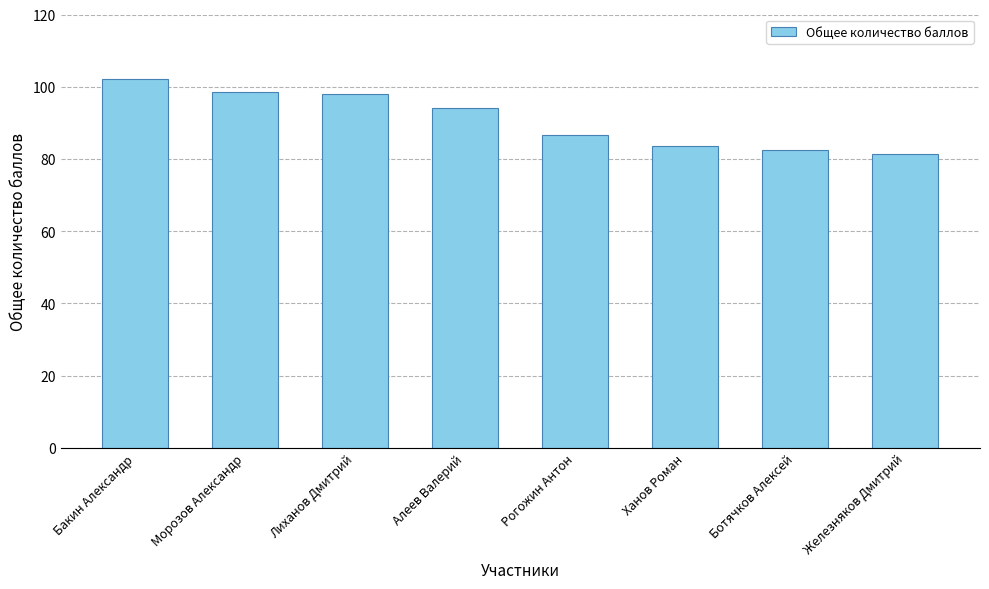

Reading left to right, what are all the values shown in this chart?

102.0	98.5	98.0	94.0	86.5	83.5	82.5	81.5